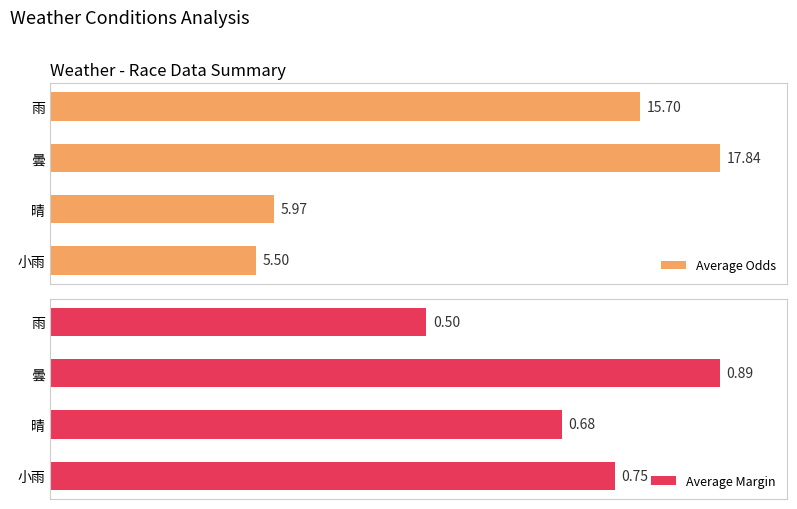

Where is Average Margin nearest to the value 78?

晴